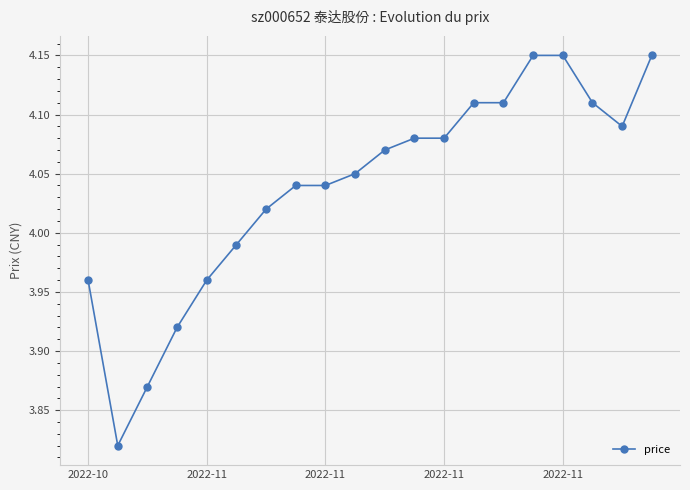

What is the sum of all values?

80.8